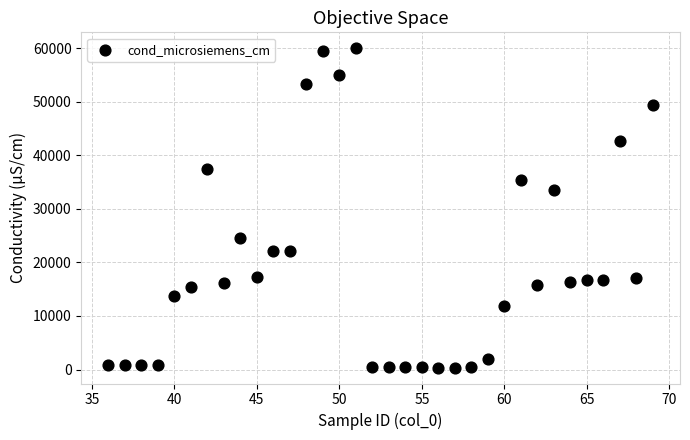

What Y value in the scatter plot is closest to 30177?

33601.9